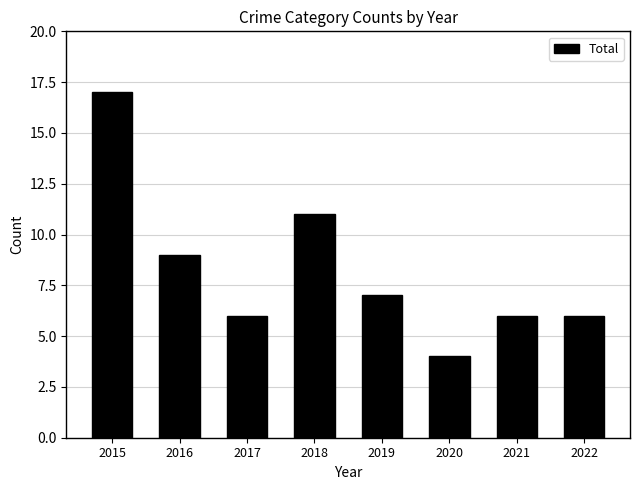

What is the sum of the values at 2018 and 2017?

17